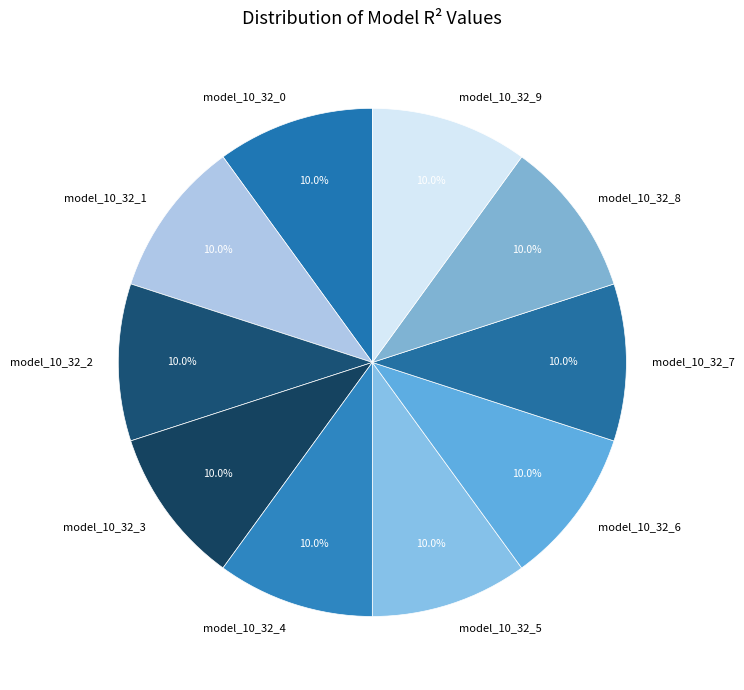

Is model_10_32_2 the majority of the pie?

No